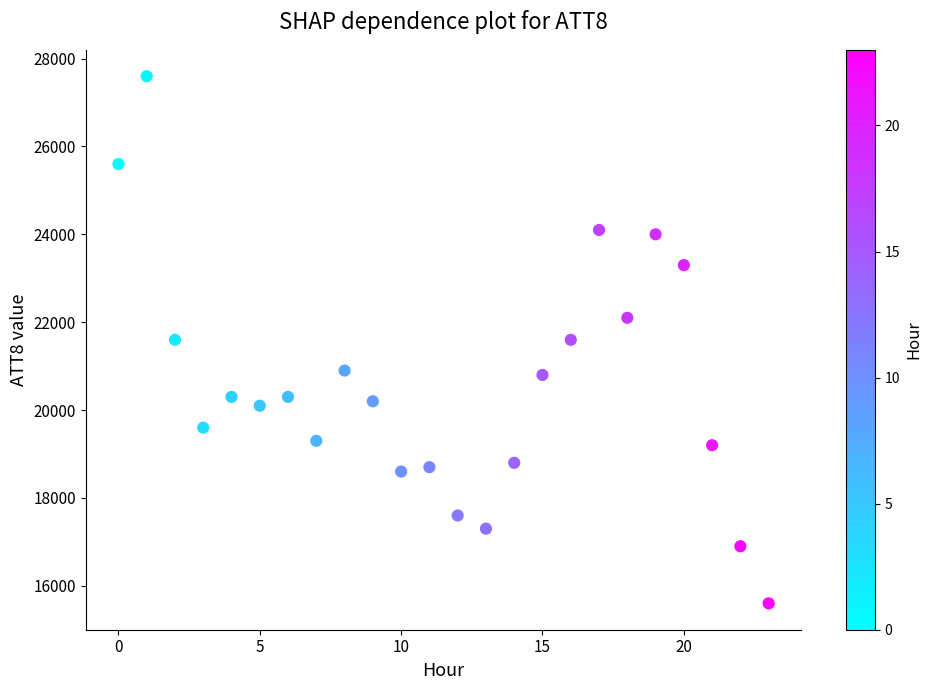

What is the range of Y values (max minus min)?

12000